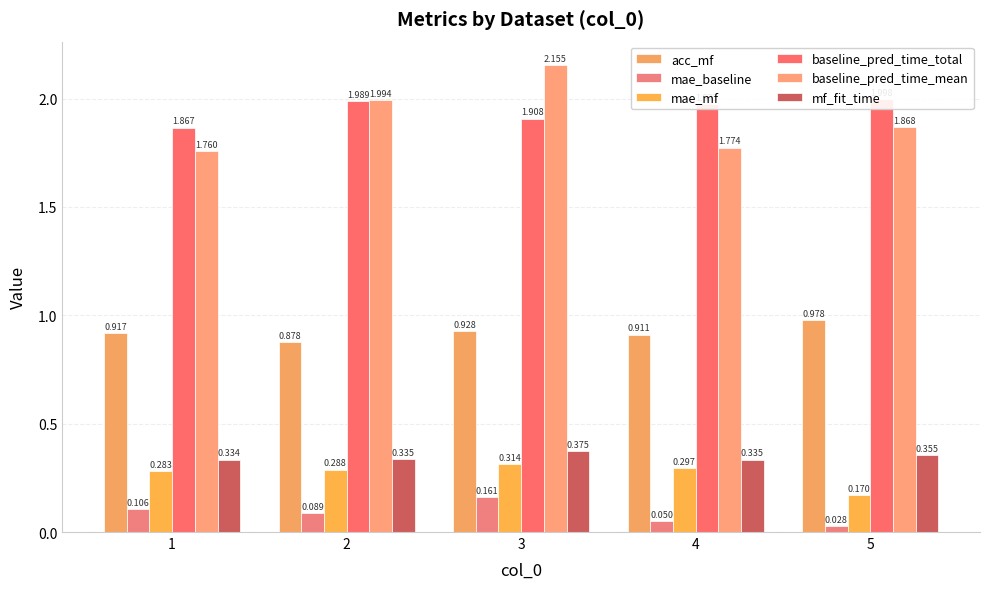

Rank the categories by acc_mf value from highest to lowest.

5, 3, 1, 4, 2